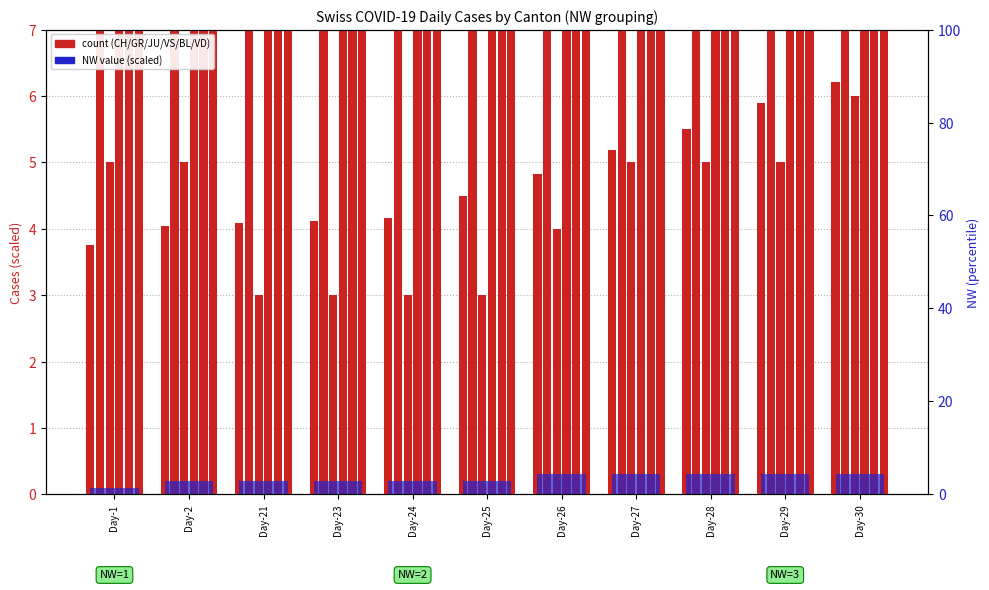

How many categories are shown in the chart?

11